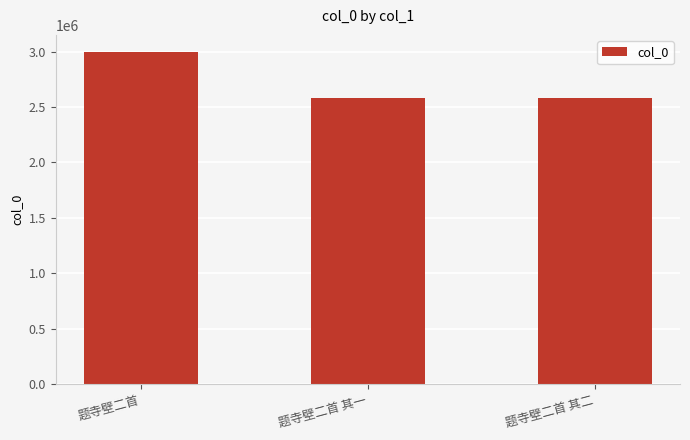

What is the smallest value displayed?

2583129